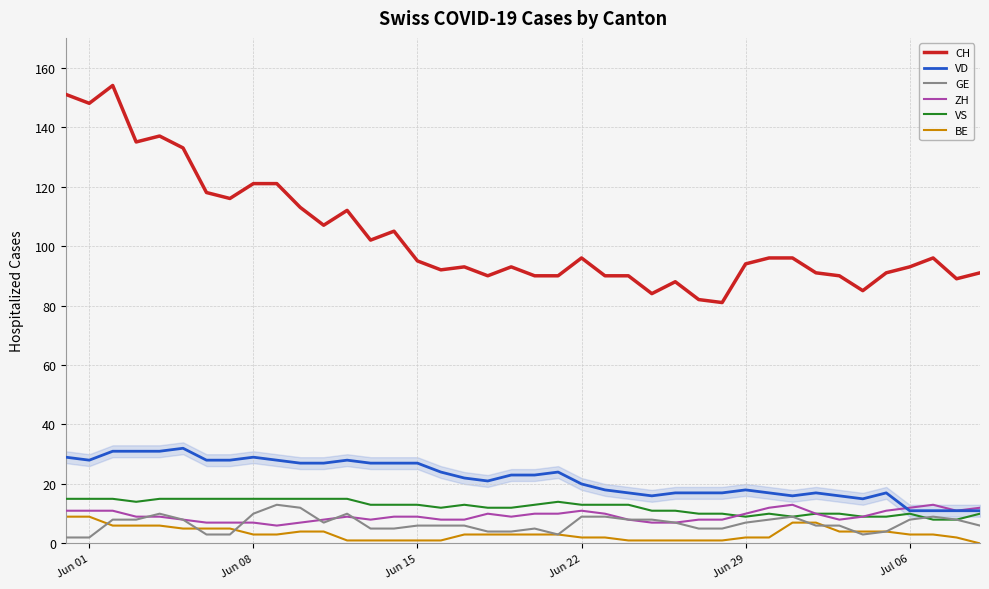

What is the highest value of the BE series?

9